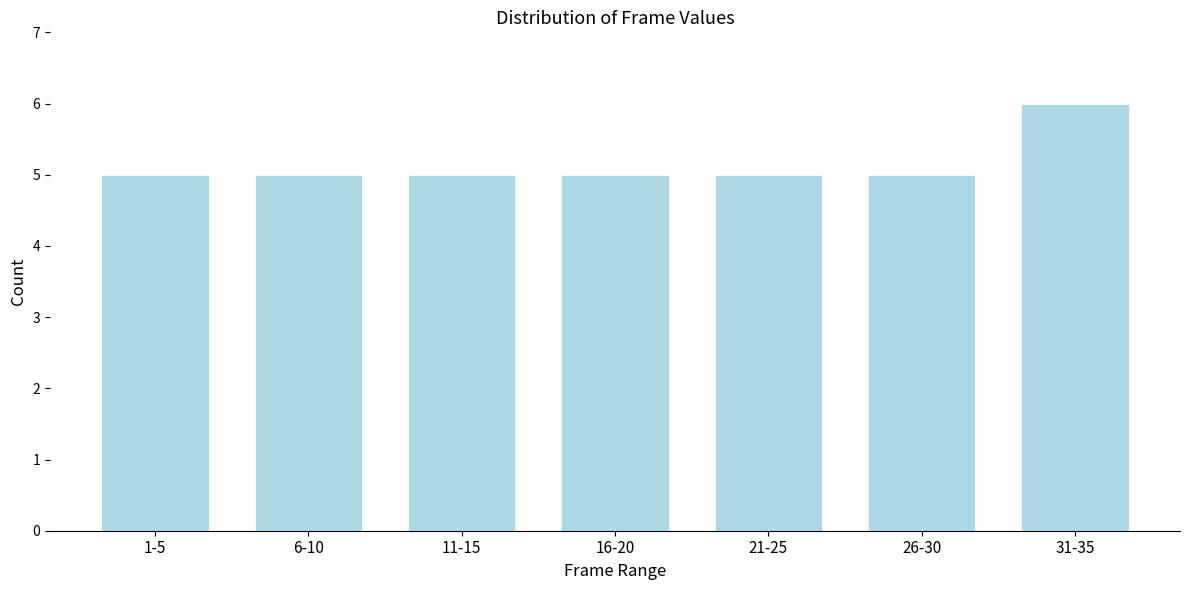

Reading left to right, list all the values displayed in this chart.

1-5=5	6-10=5	11-15=5	16-20=5	21-25=5	26-30=5	31-35=6